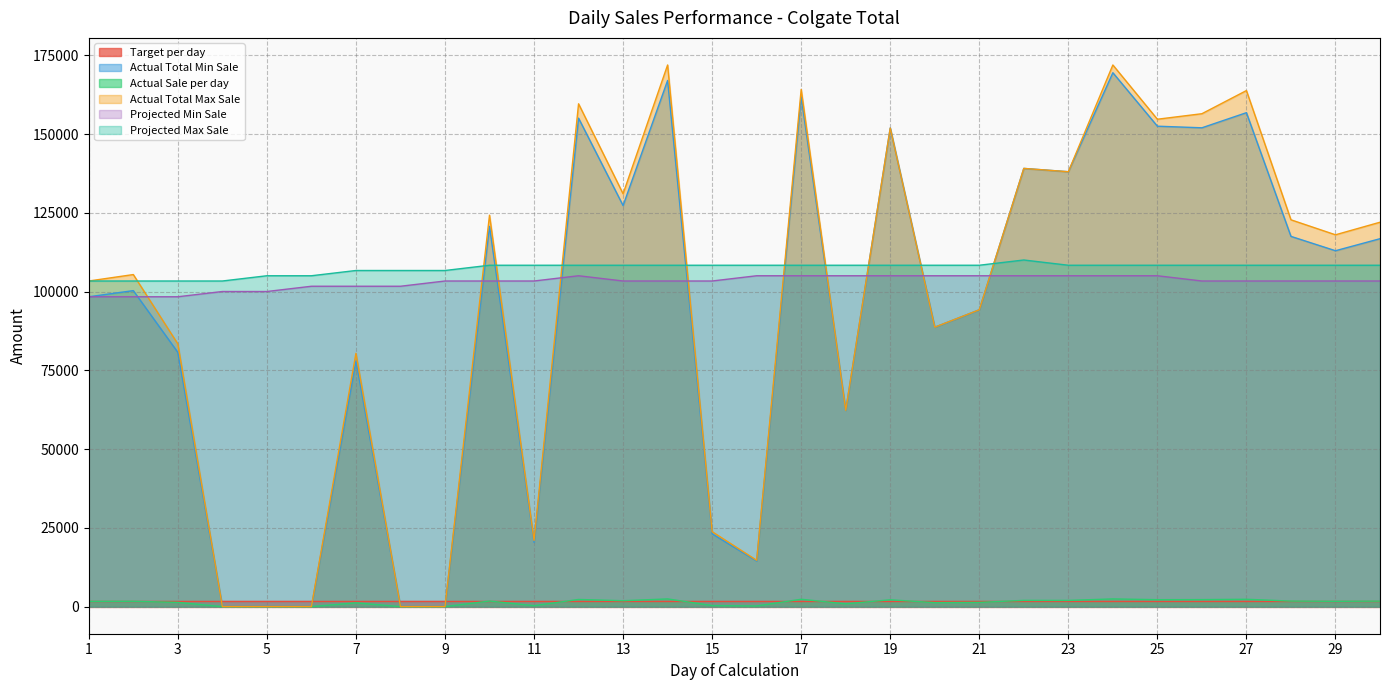

The Projected Max Sale series shows 159374 at 8. True or false?

False